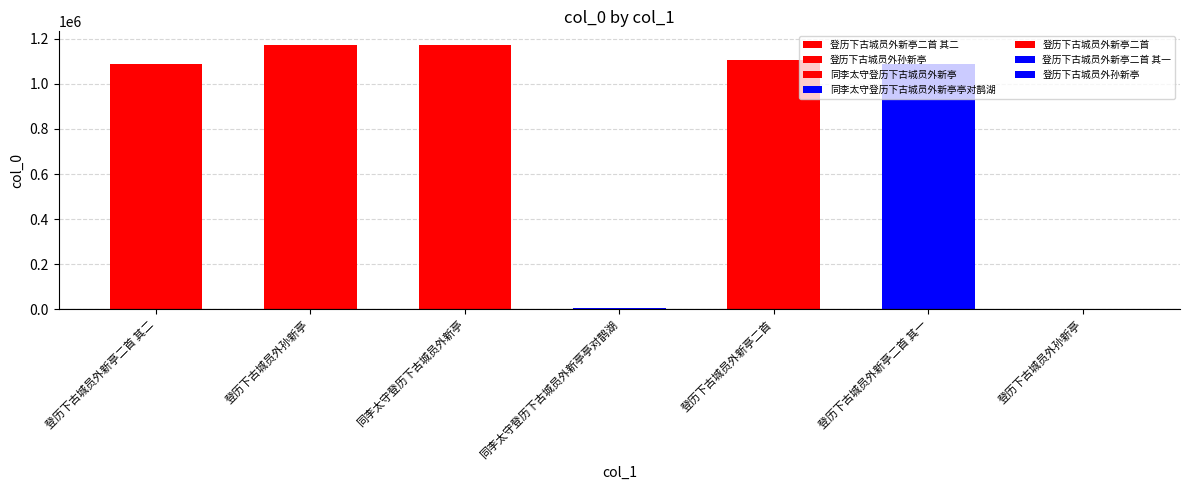

What is the change in value from 同李太守登历下古城员外新亭 to 登历下古城员外孙新亭?

-1171089